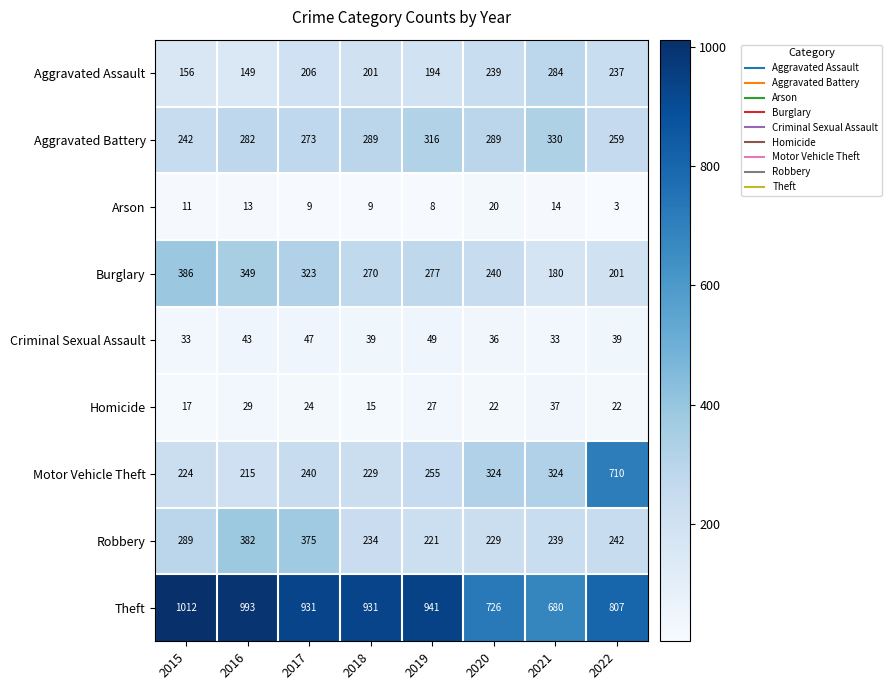

At which category is the sum across all series the highest?

2022